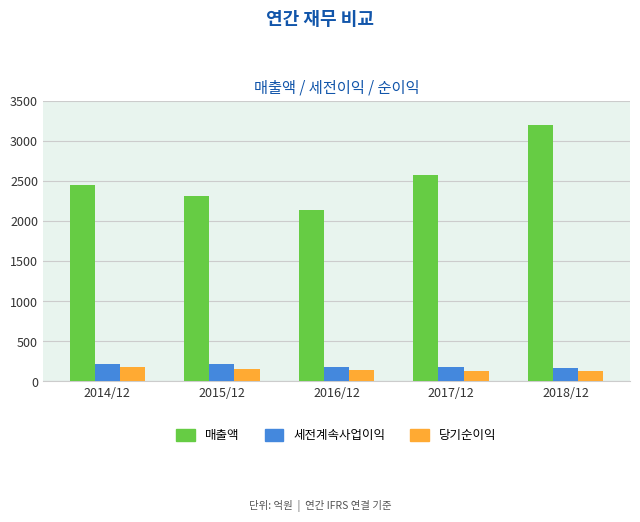

What is the highest value of the 당기순이익 series?

181